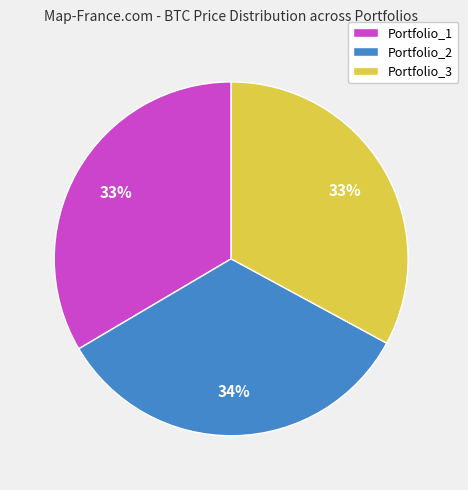

To the nearest percent, what portion does Portfolio_1 represent?

33%